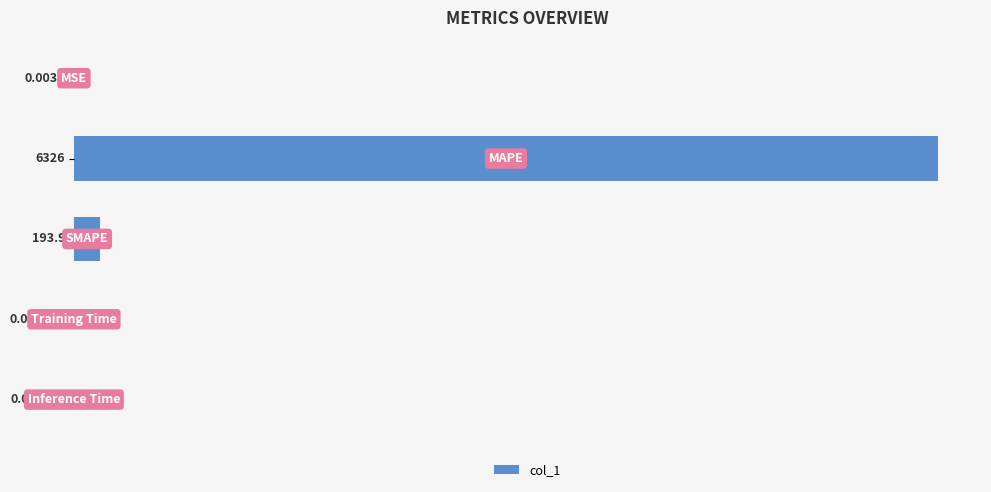

What is the sum of all values?

6519.9